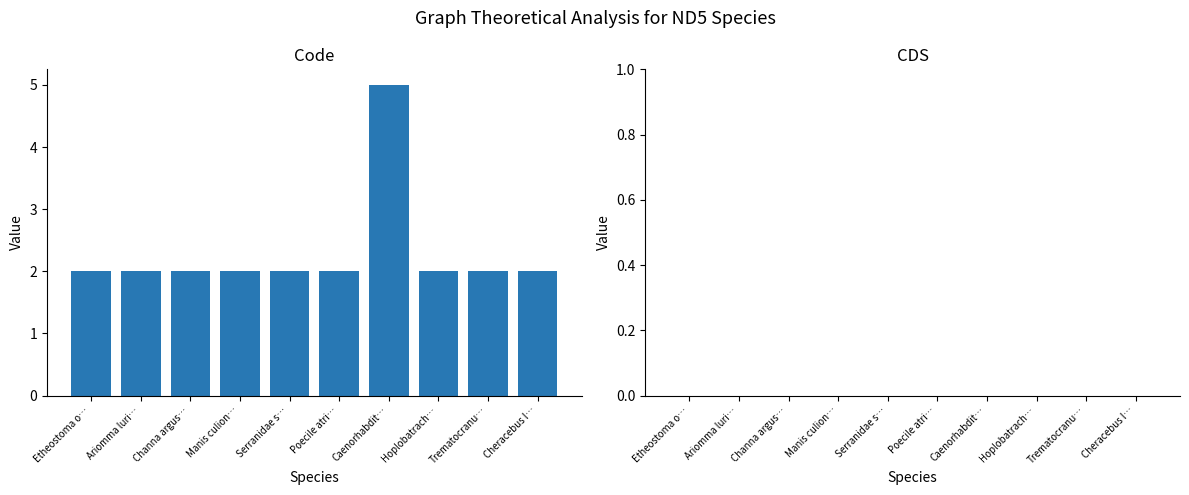

What is the ratio of the value at Ariomma luri… to the value at Serranidae s…?

1.0